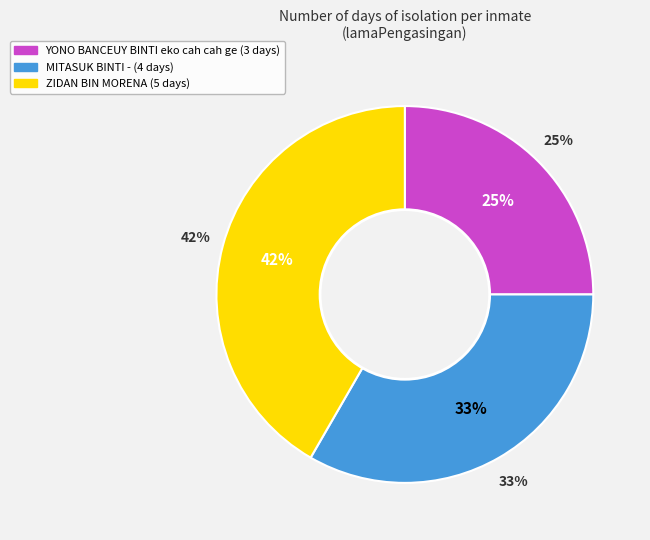

Rank the categories by value from lowest to highest.

YONO BANCEUY BINTI eko cah cah ge, MITASUK BINTI -, ZIDAN BIN MORENA